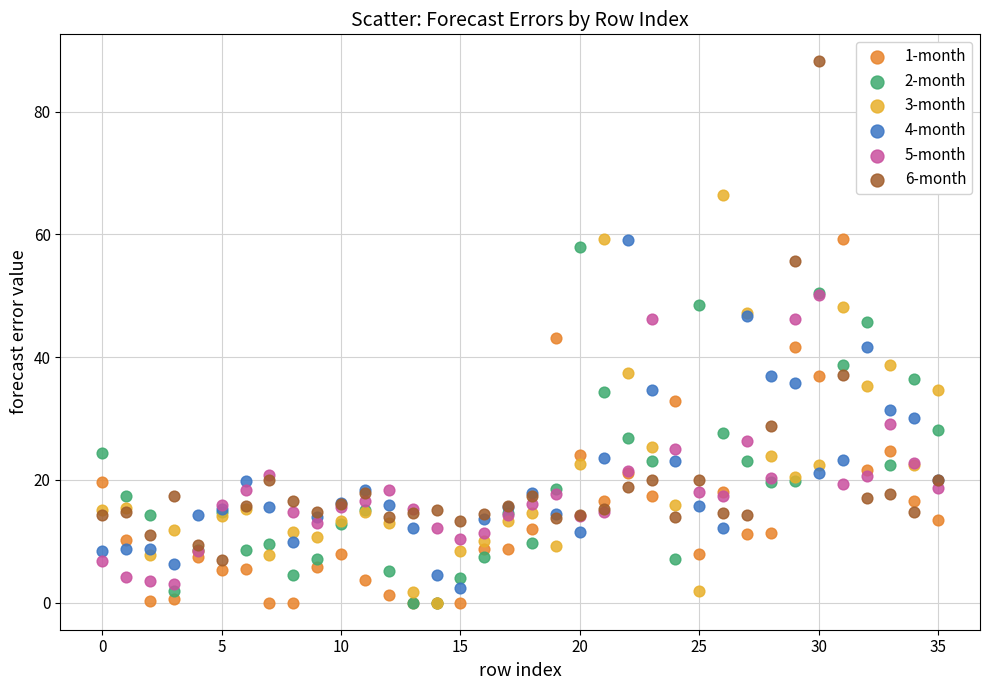

What are all the series names shown in the legend?

1-month, 2-month, 3-month, 4-month, 5-month, 6-month